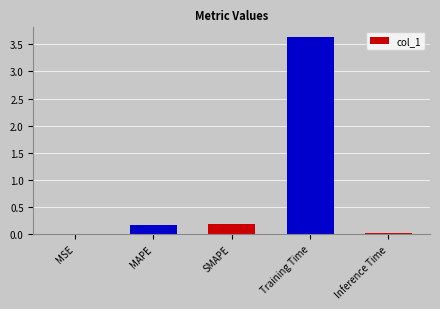

Between MAPE and Training Time, which is larger?

Training Time